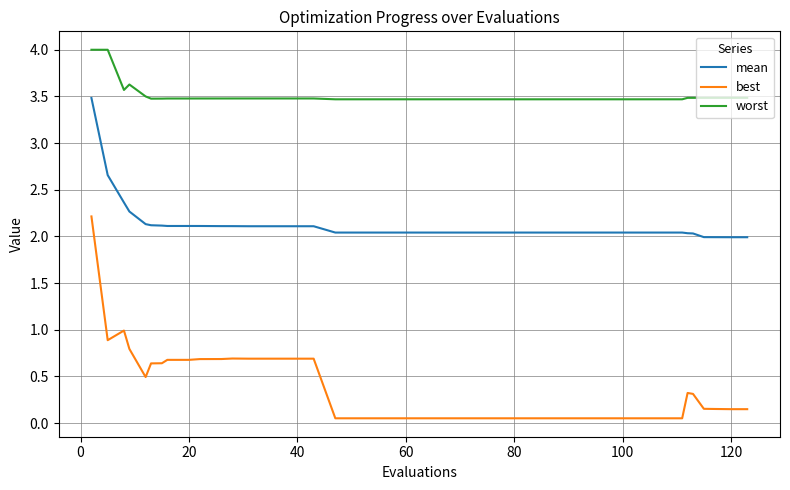

Rank the series by their maximum value, from highest to lowest.

worst, mean, best